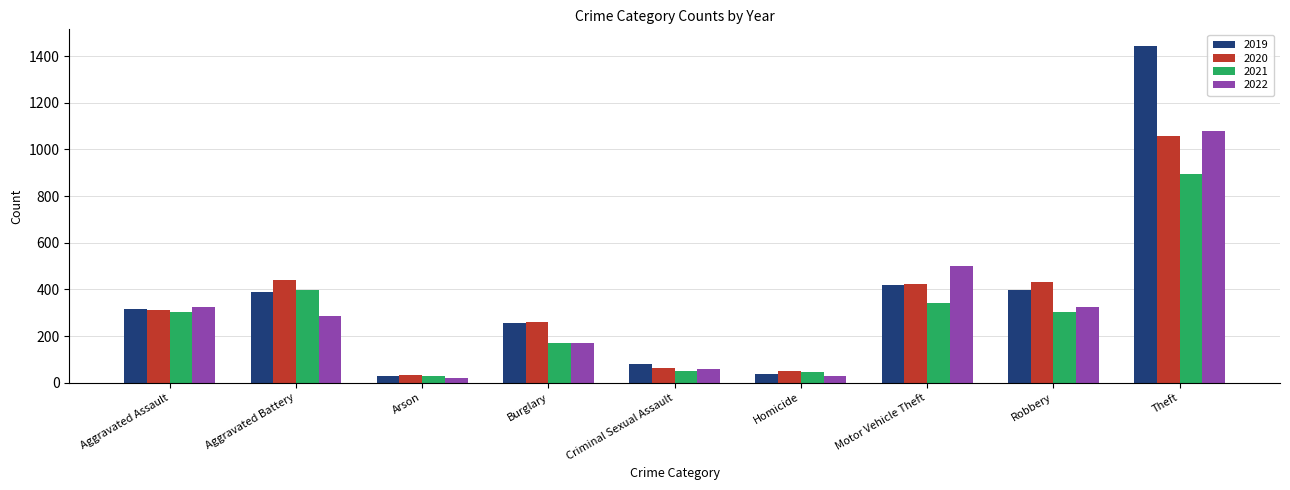

How many distinct data groups are displayed?

4